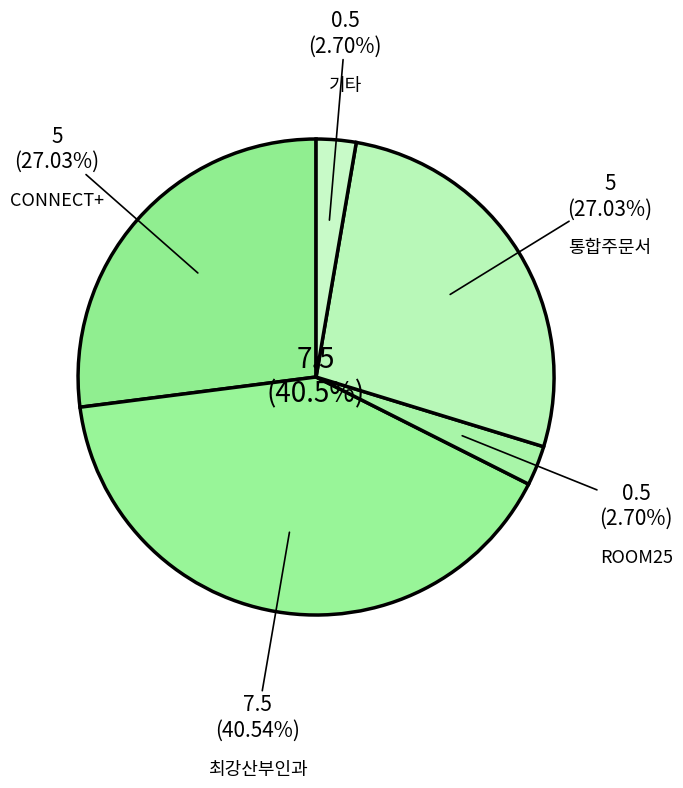

What percentage is the 기타 slice, to the nearest percent?

3%